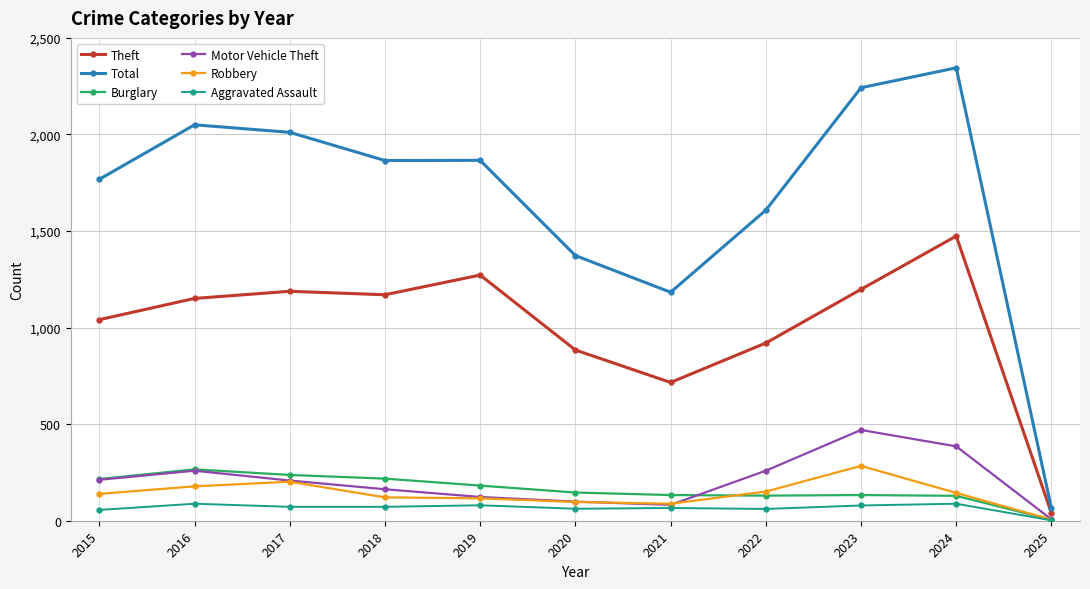

The value of Theft at 2021 is 443. True or false?

False